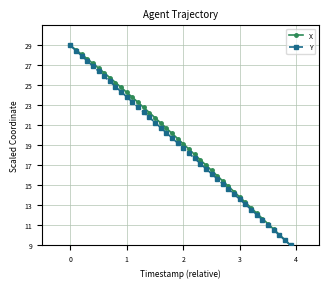

What is the average value of the X series?

19.3